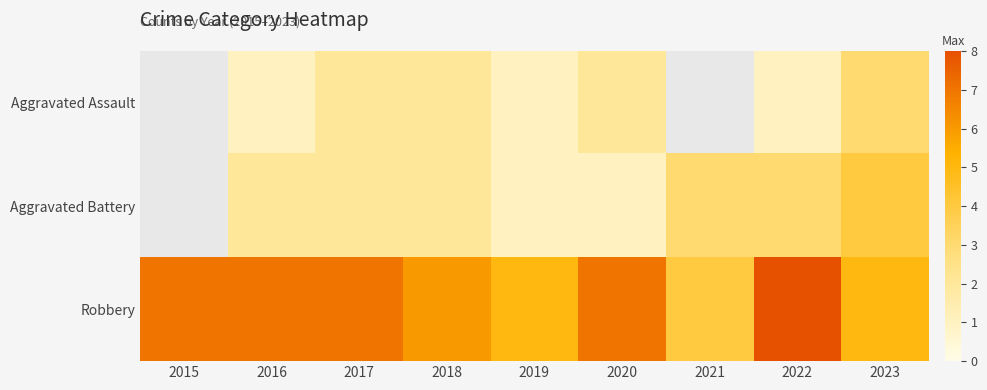

Which series has the largest total across all categories?

Robbery